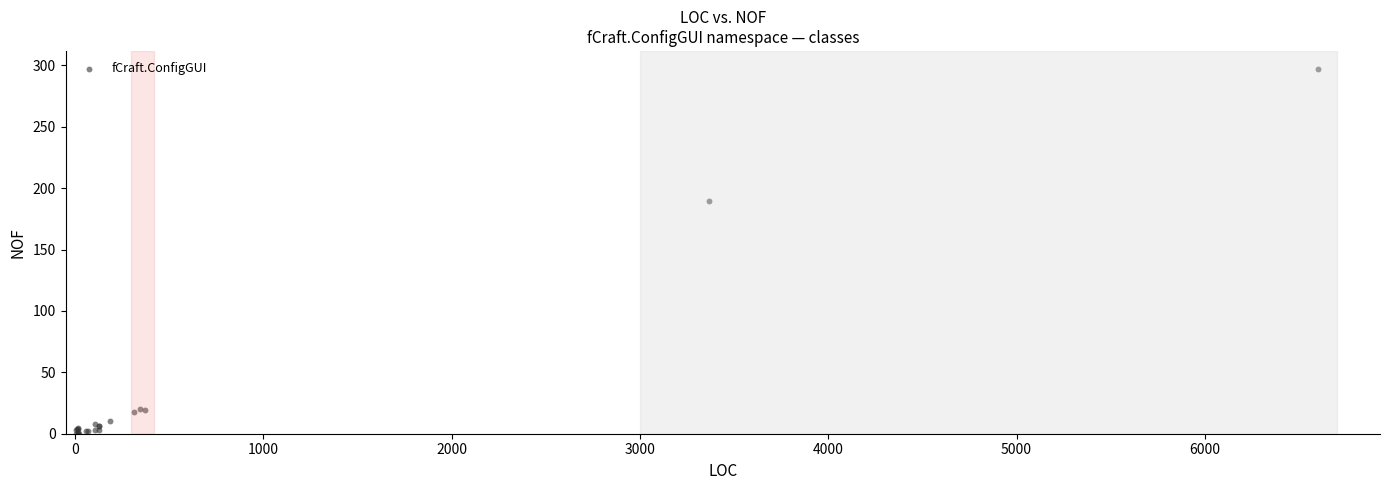

What Y value in the scatter plot is closest to 148?

190